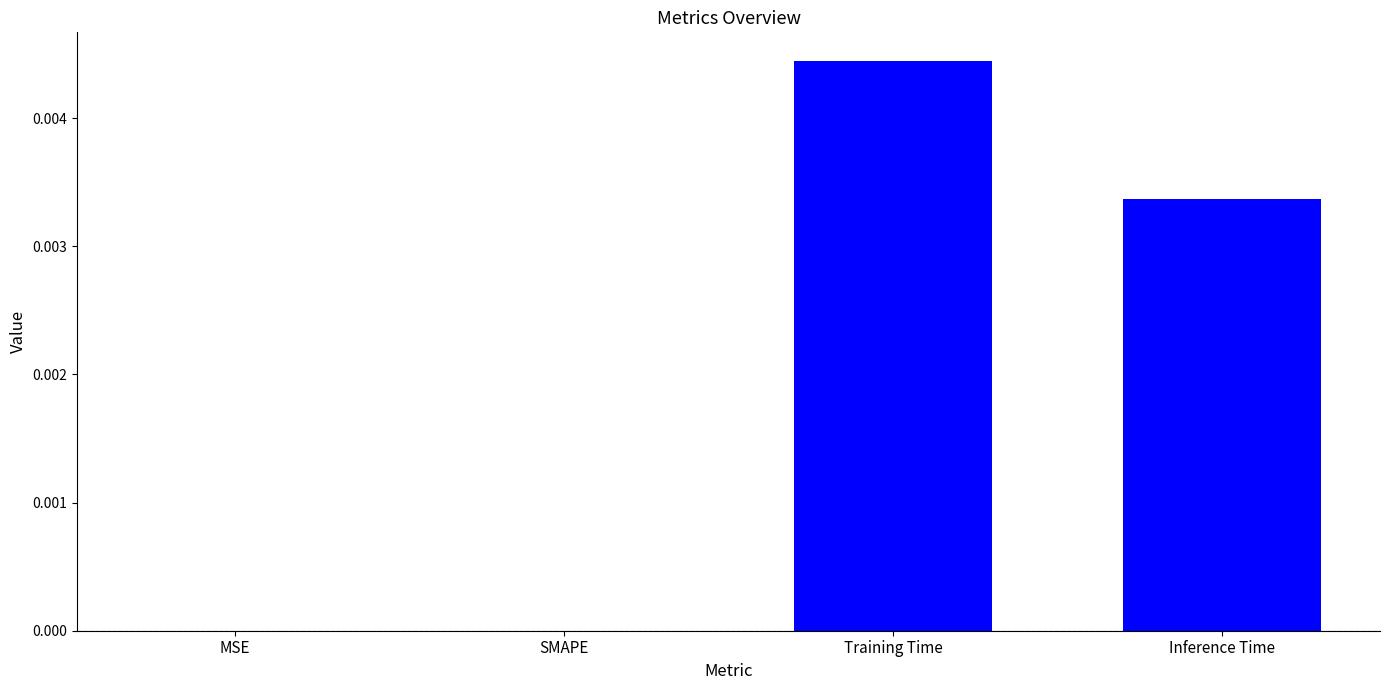

Which category has the highest value across all series?

Training Time